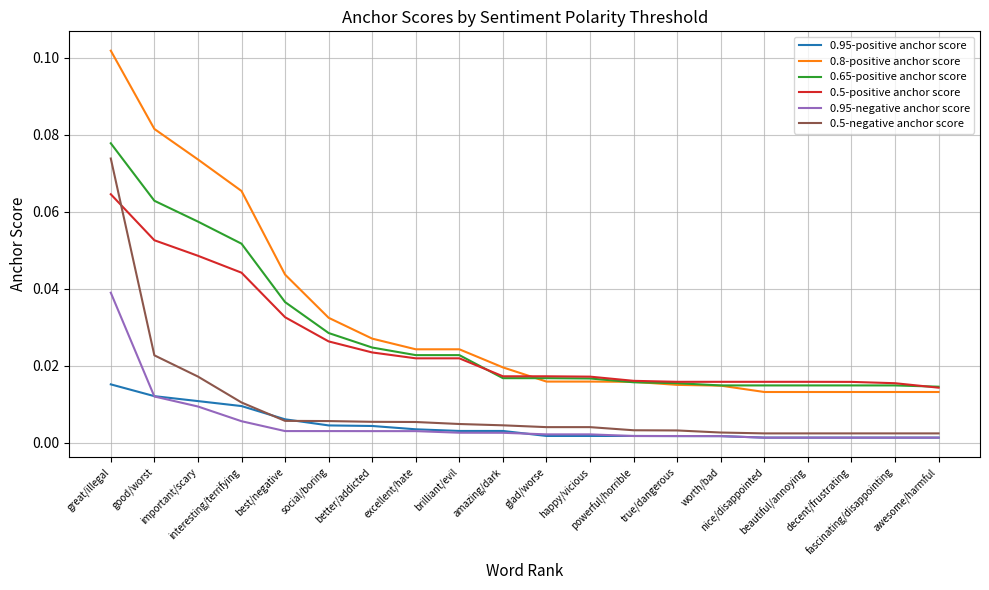

Which category has the highest value across all series?

great/illegal